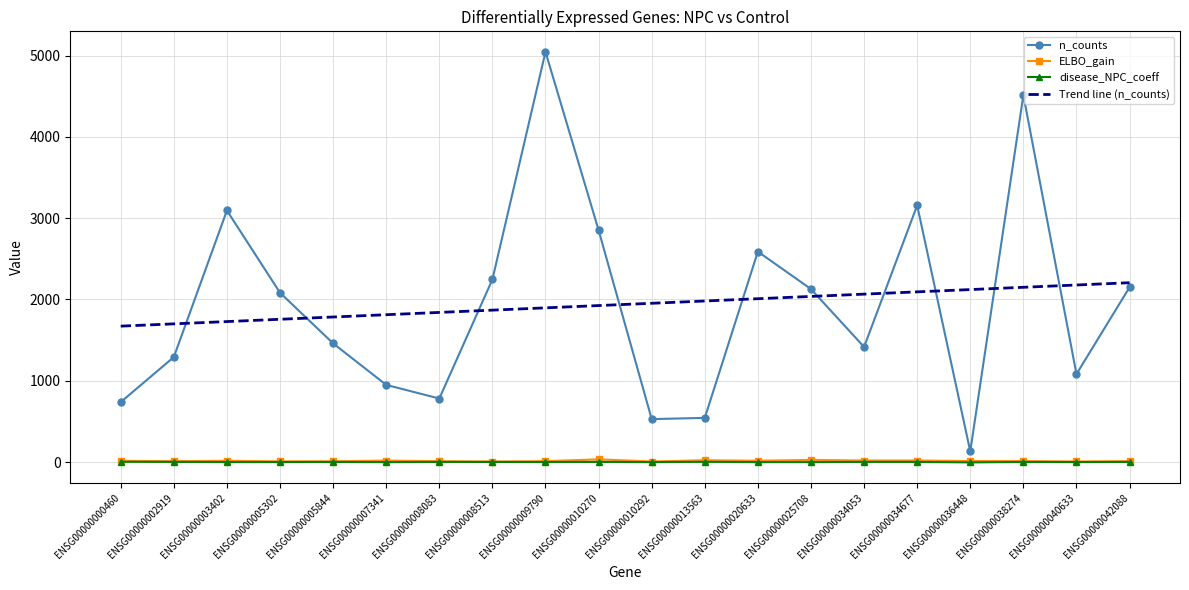

True or false: n_counts and coeff cross at least once.

False